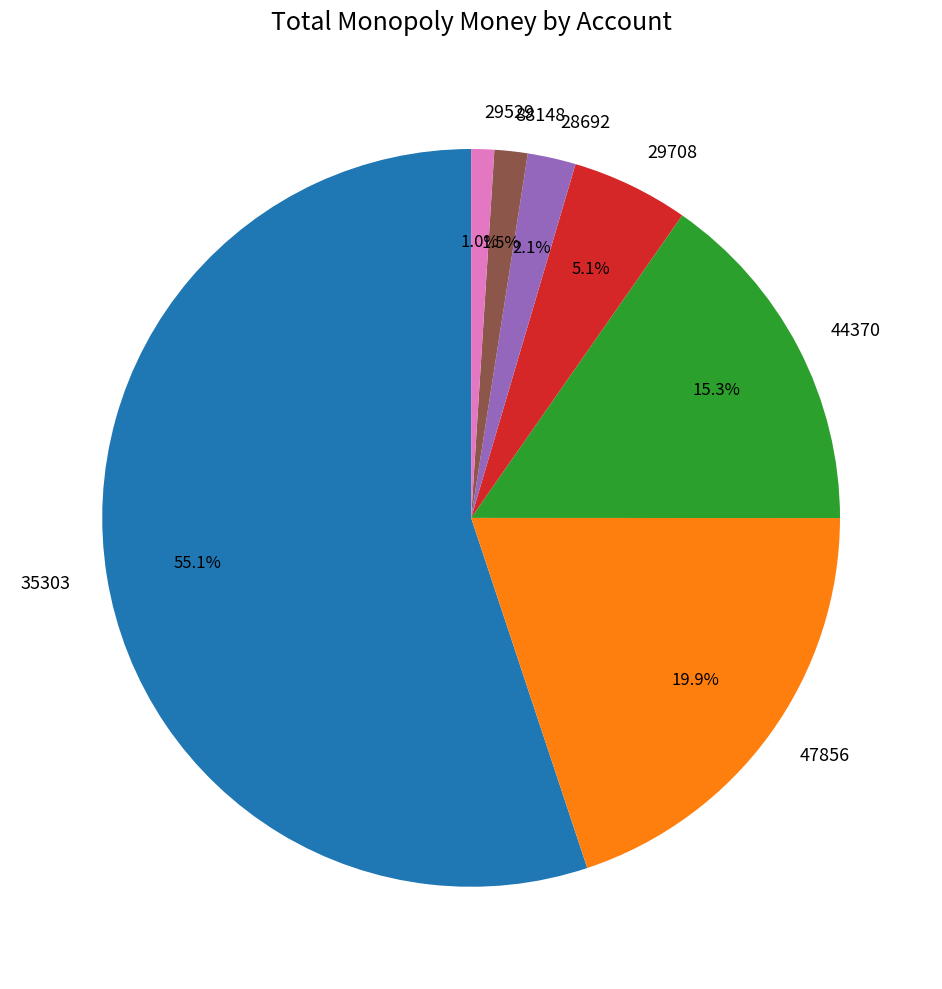

Count the number of slices in the pie.

7